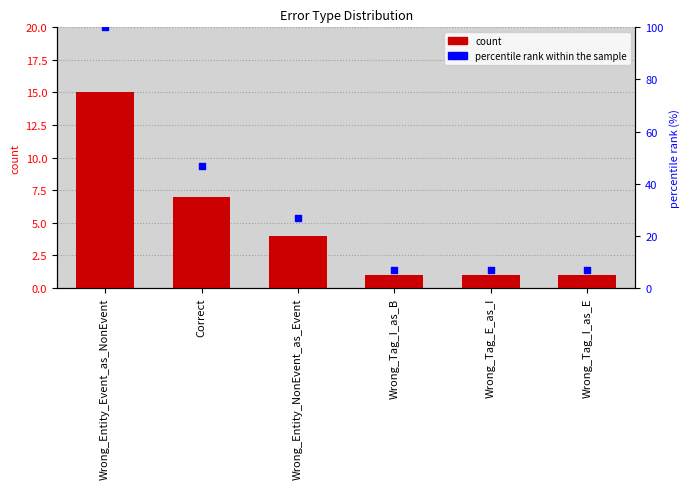

At which category is the sum across all series the highest?

Wrong_Entity_Event_as_NonEvent